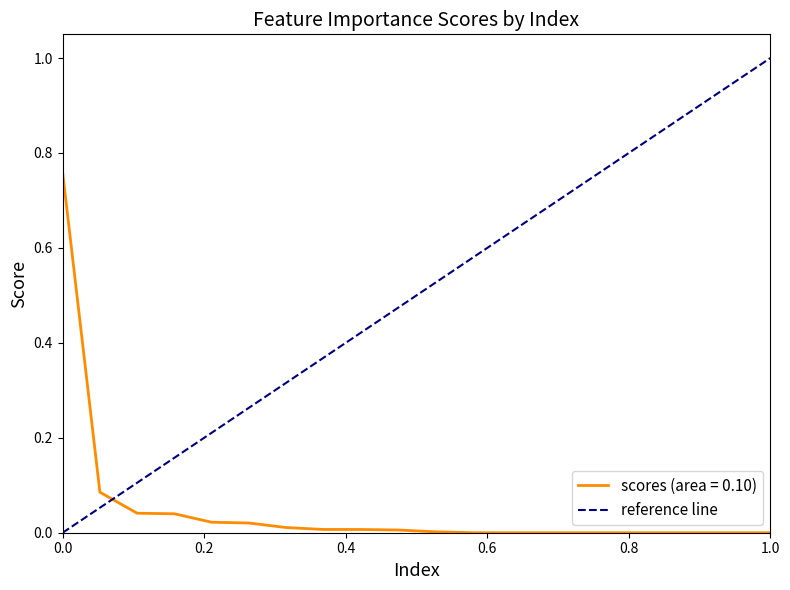

The scores (area = 0.10) series shows -0.2 at 1.0. True or false?

False